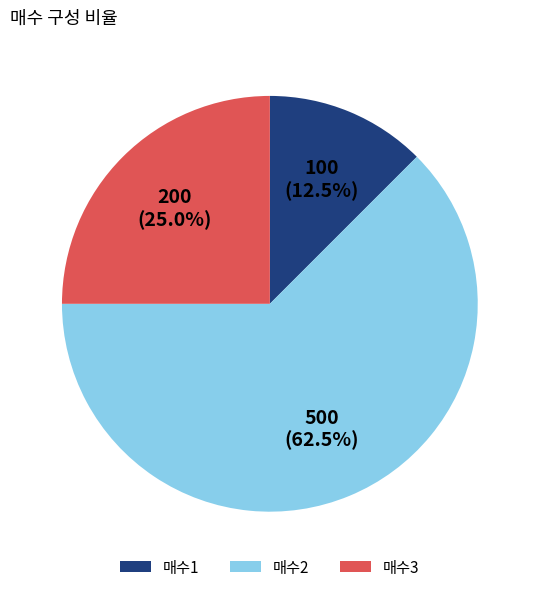

Between 매수2 and 매수3, which is larger?

매수2